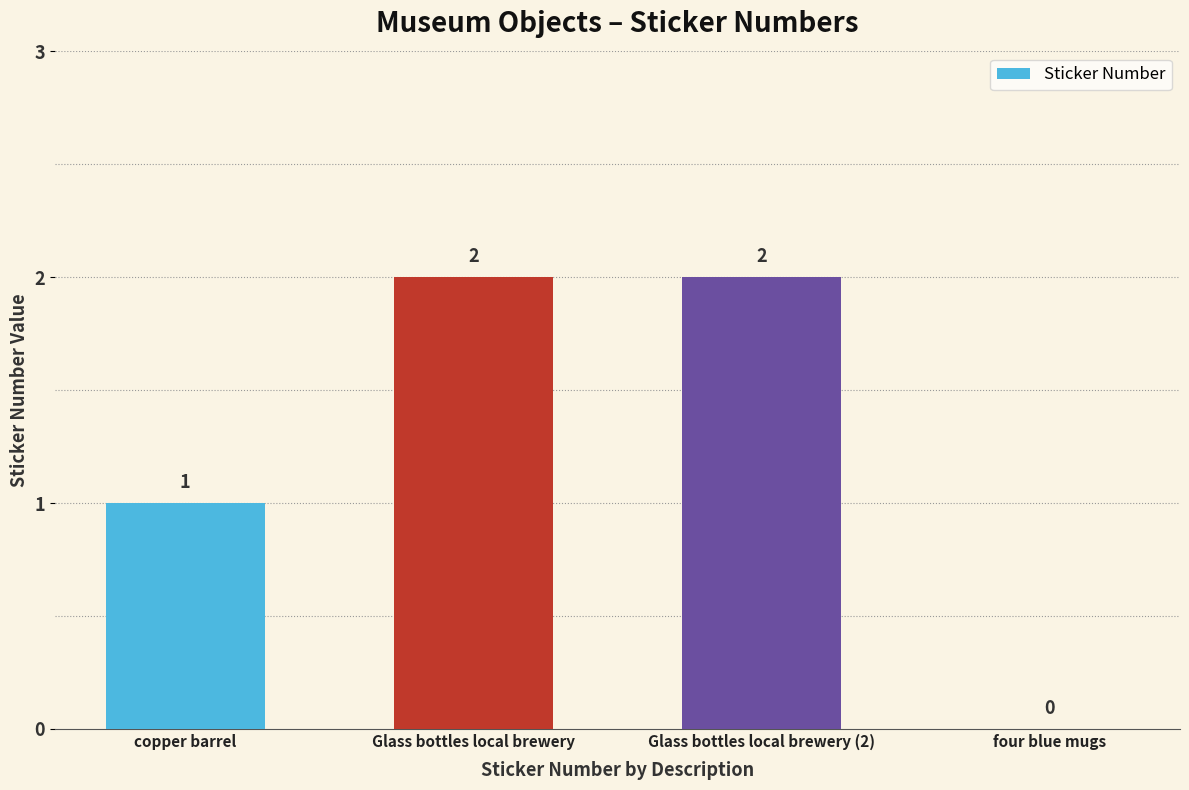

How many categories are shown in the chart?

4